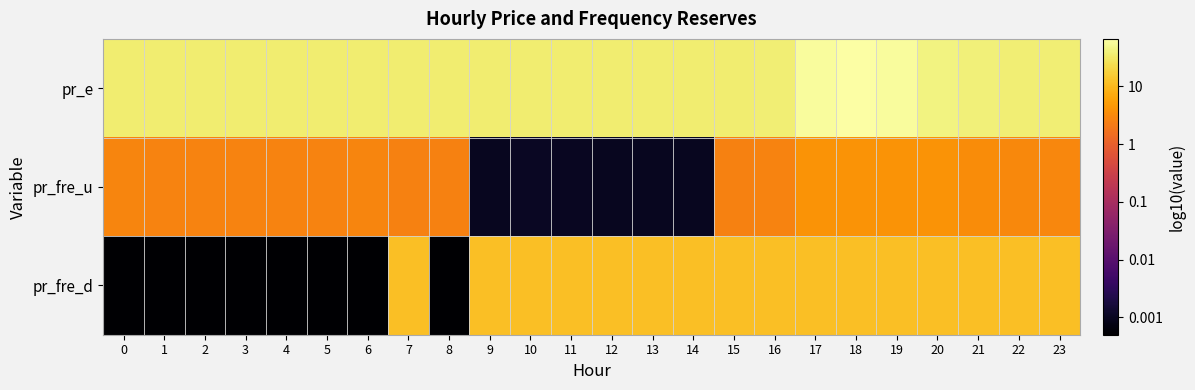

Reading left to right, list all the values displayed in this chart.

pr_e: 0=1.5	1=1.5	2=1.5	3=1.5	4=1.5	5=1.5	6=1.5	7=1.5	8=1.5	9=1.5	10=1.5	11=1.5	12=1.5	13=1.5	14=1.5	15=1.5	16=1.6	17=1.8	18=1.8	19=1.8	20=1.6	21=1.6	22=1.6	23=1.6
pr_fre_u: 0=0.4	1=0.4	2=0.4	3=0.4	4=0.4	5=0.4	6=0.4	7=0.4	8=0.4	9=-3.0	10=-3.0	11=-3.0	12=-3.0	13=-3.0	14=-3.0	15=0.4	16=0.4	17=0.6	18=0.6	19=0.6	20=0.6	21=0.5	22=0.5	23=0.5
pr_fre_d: 0=-3.3	1=-3.3	2=-3.3	3=-3.3	4=-3.3	5=-3.3	6=-3.3	7=1.1	8=-3.3	9=1.1	10=1.1	11=1.1	12=1.1	13=1.1	14=1.1	15=1.1	16=1.1	17=1.1	18=1.1	19=1.1	20=1.1	21=1.1	22=1.1	23=1.1